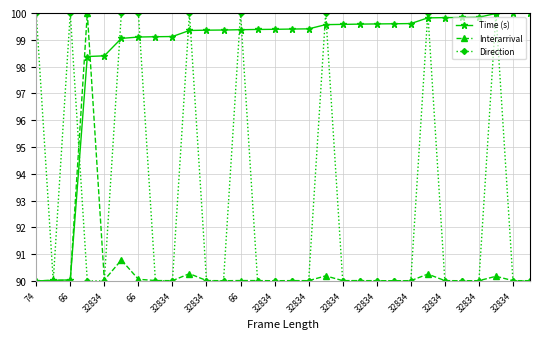

At how many categories does at least one series exceed 95?

29